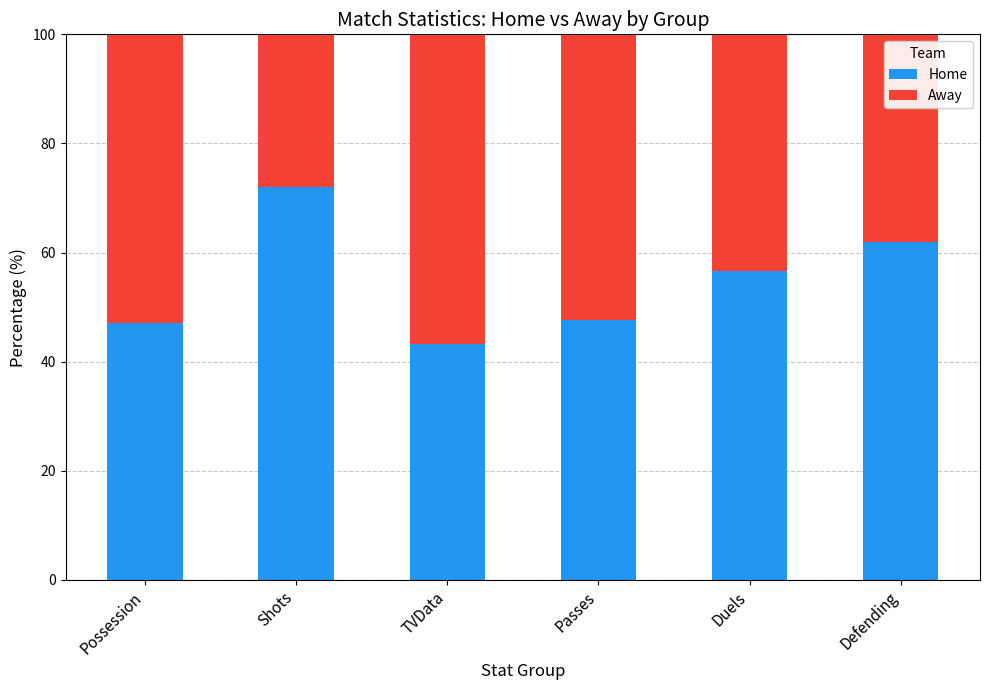

How many bars are there in total?

6